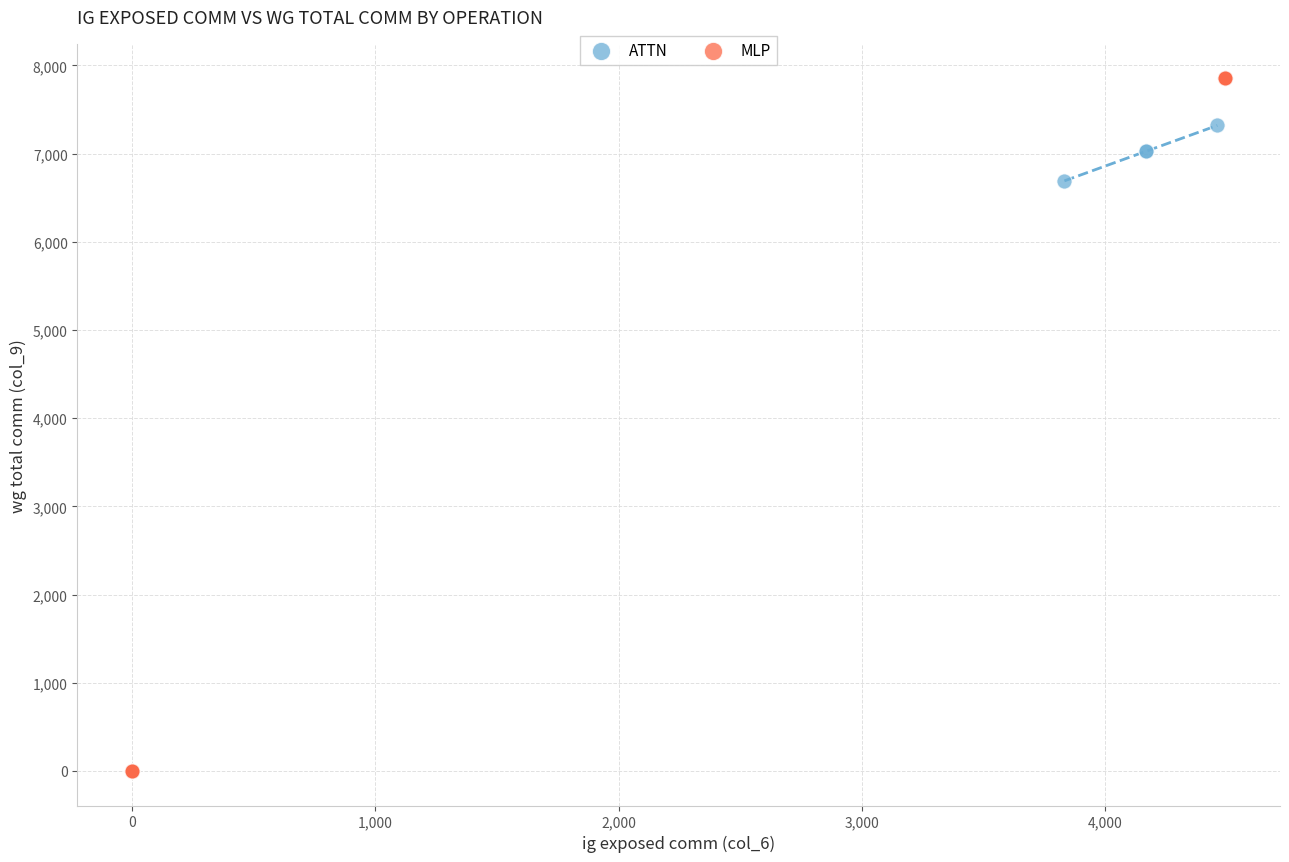

Which series contains the highest Y value?

MLP